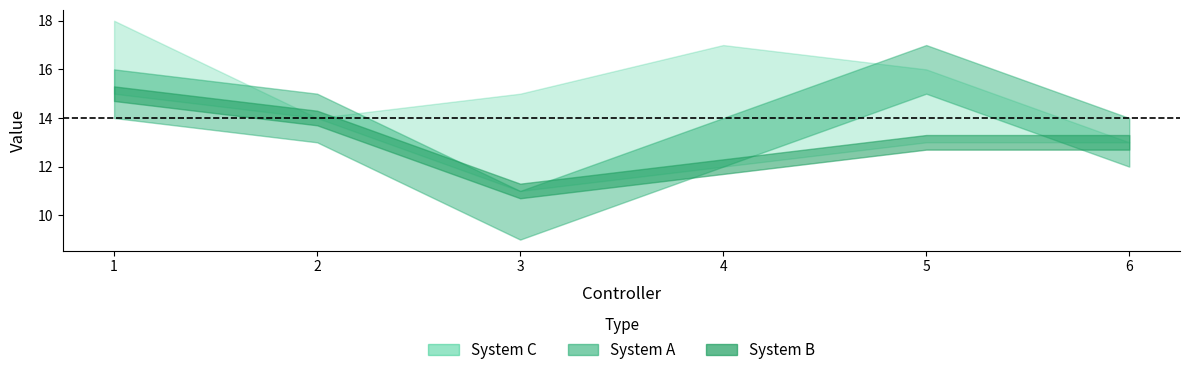

What is the average value of the System B series?

13